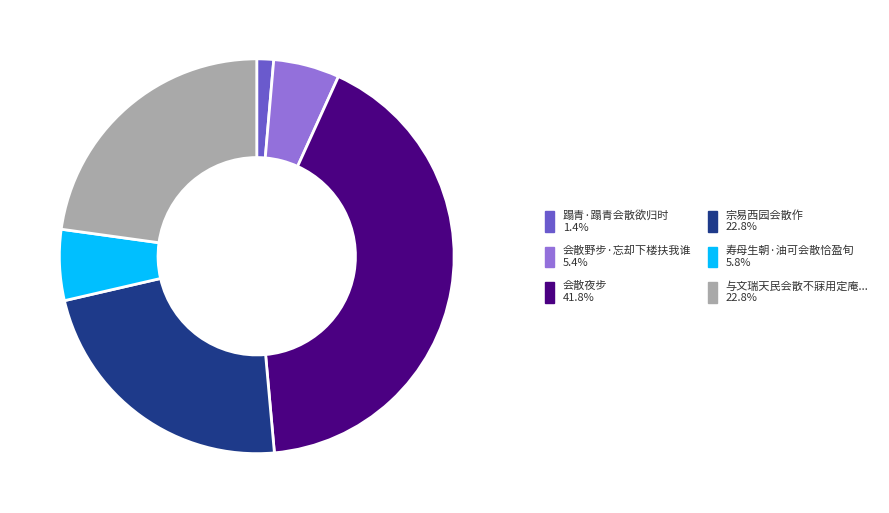

Is there a majority slice in this chart?

No